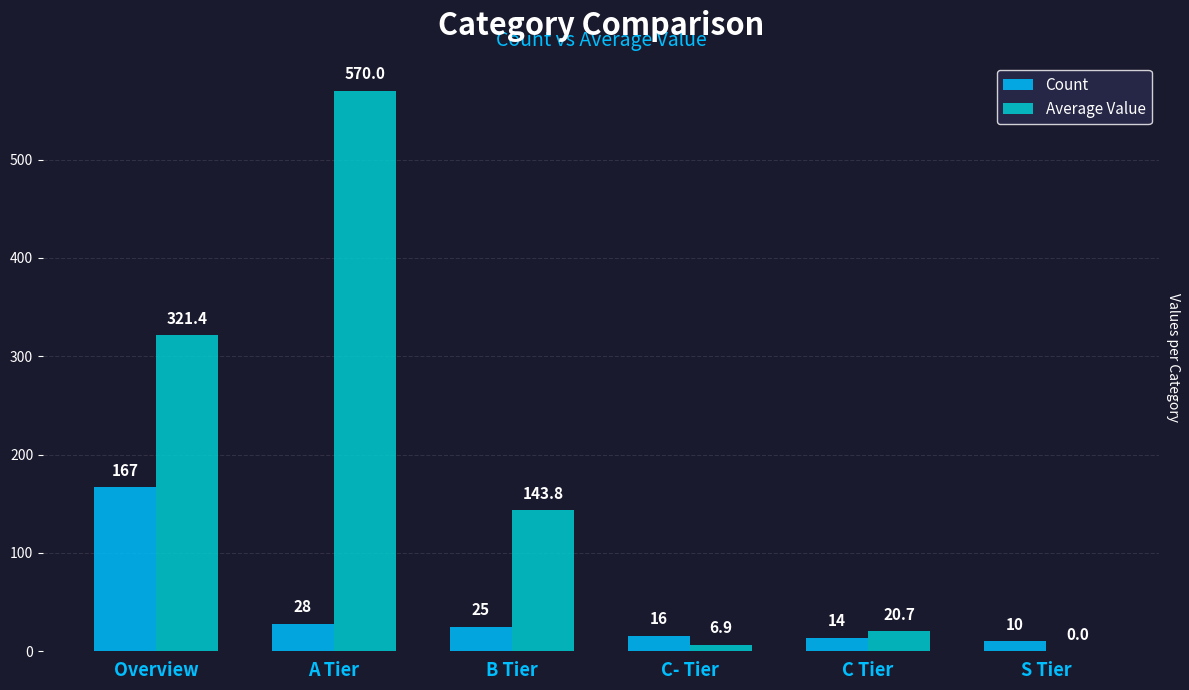

What is the spread (max minus min) of values at A Tier?

542.0